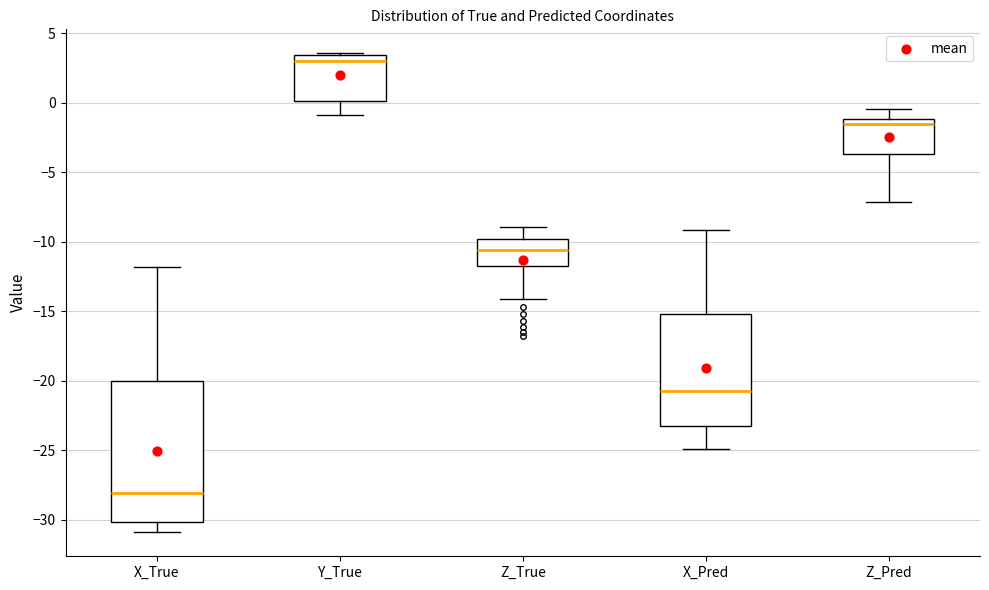

Where does the upper whisker of the box for Z_Pred end on the y-axis? The values are not printed on the chart, so give them approximately, as read against the axis.

-0.5